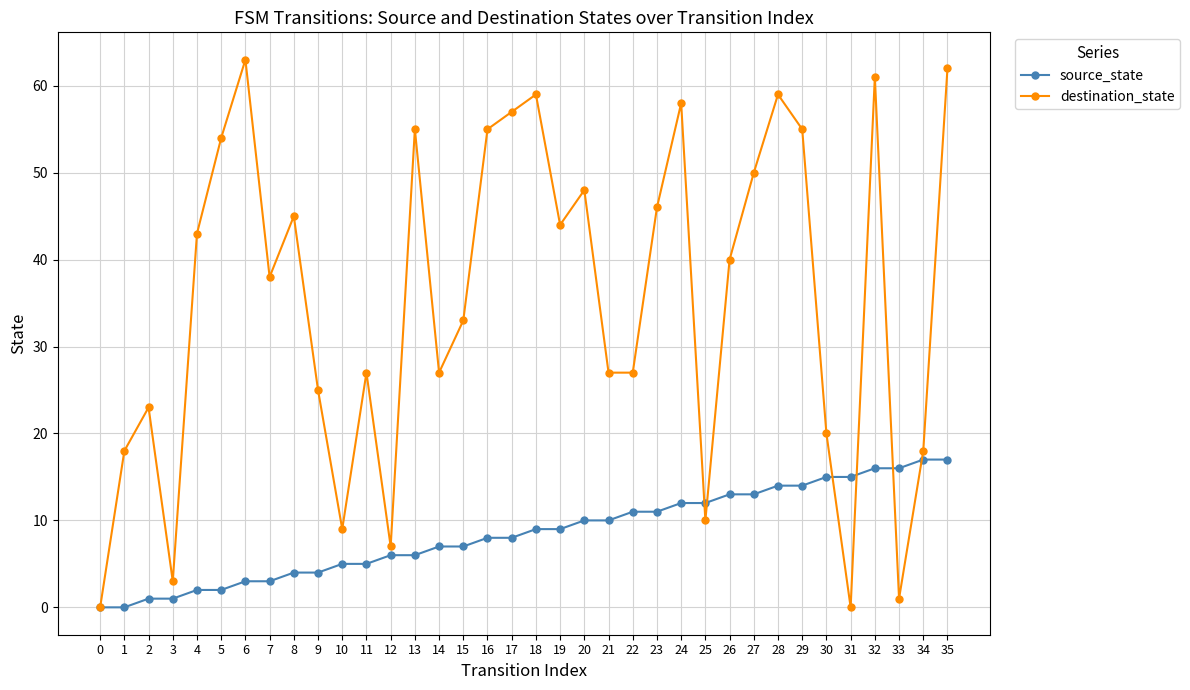

What are all the series names shown in the legend?

source_state, destination_state